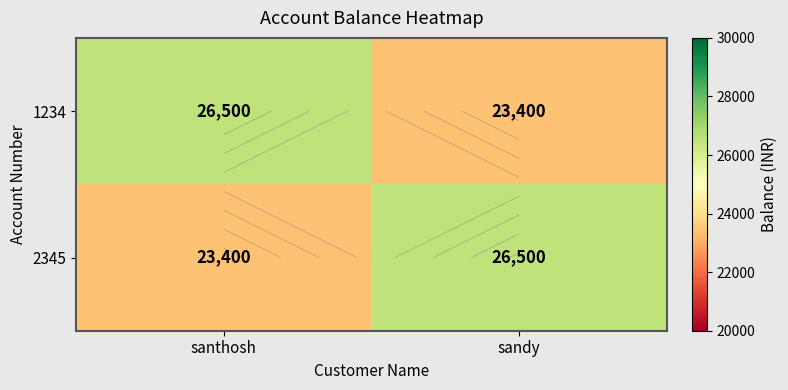

Which series has the largest total across all categories?

1234